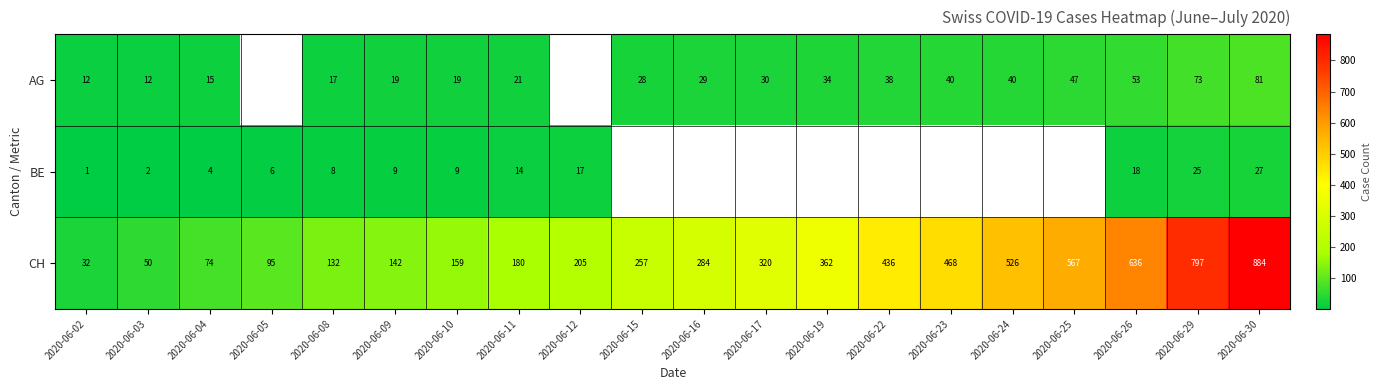

At 2020-06-30, list the series in order from largest to smallest.

CH, AG, BE